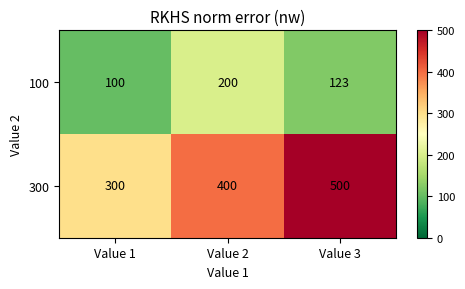

Is the value of 100 at Value 1 greater than the value of 300 at Value 3?

No